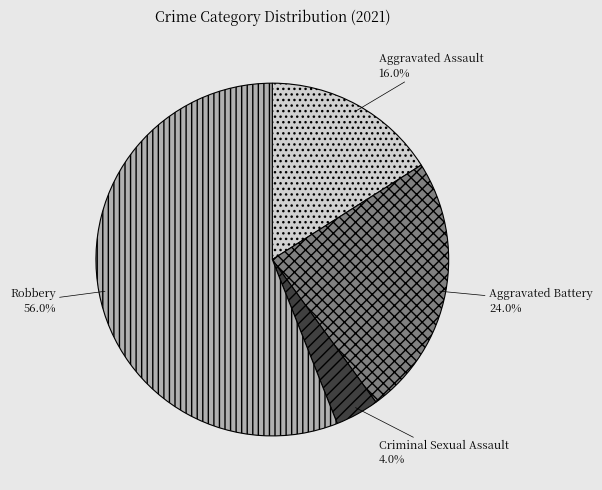

To the nearest percent, what percentage of the pie is Aggravated Battery?

24%